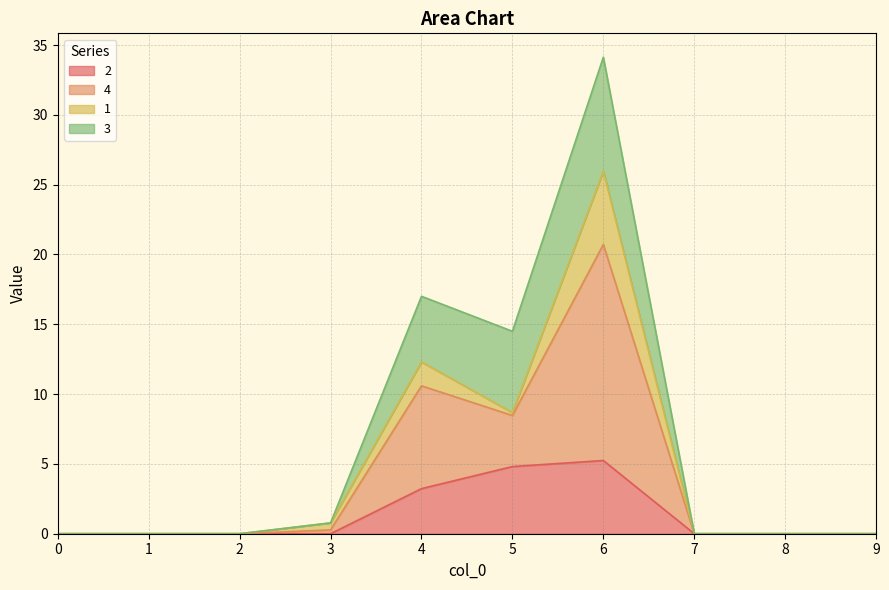

At which category is the sum across all series the highest?

6